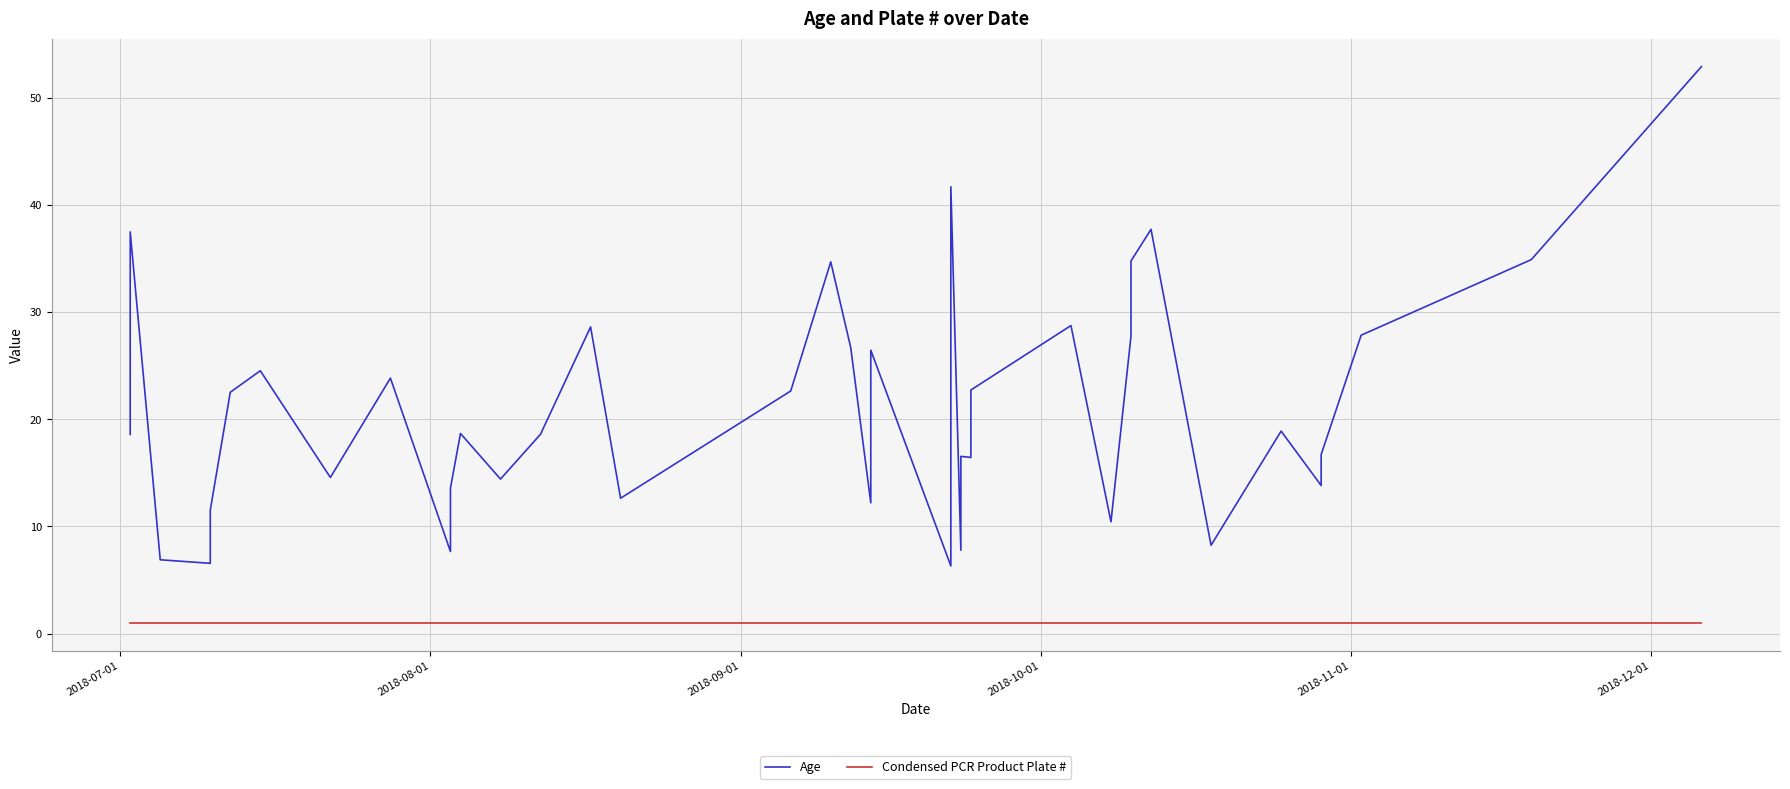

What is the minimum value for Age?

6.3